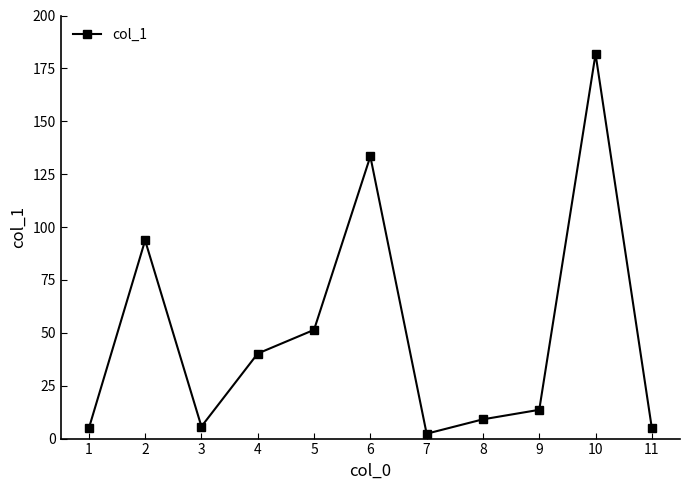

What is the change in value from 4 to 7?

-37.9